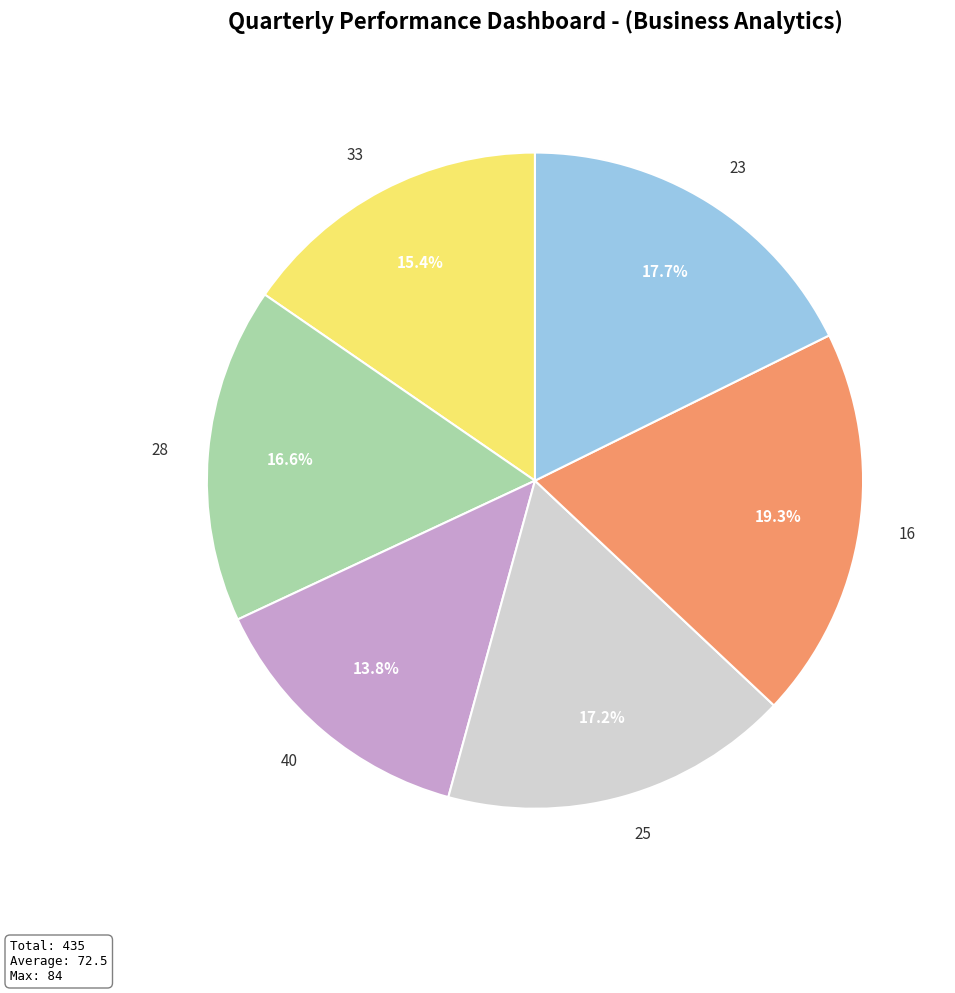

What percentage is the 33 slice, to the nearest percent?

15%